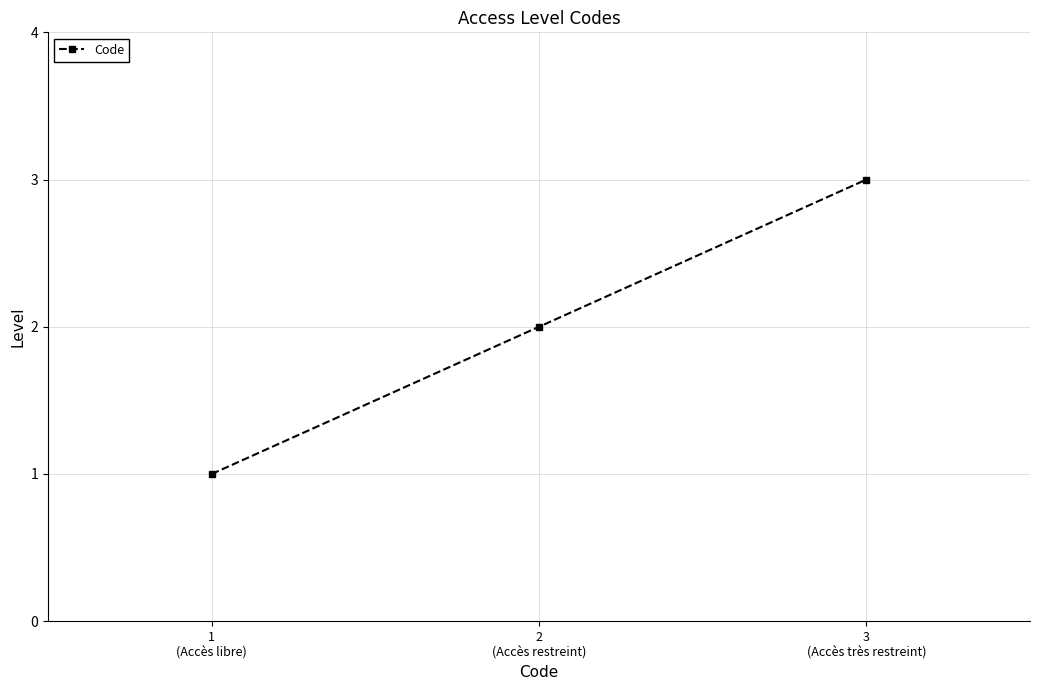

List the labels in order of value, largest first.

3
(Accès très restreint), 2
(Accès restreint), 1
(Accès libre)